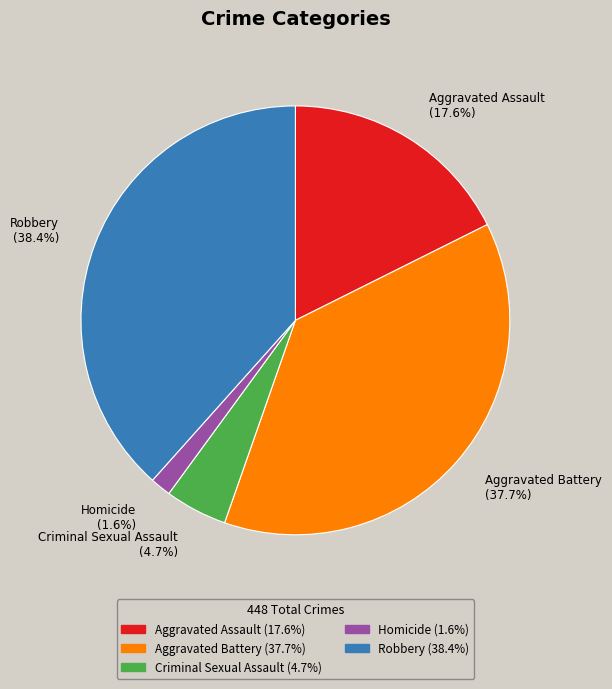

To the nearest percent, what percentage of the pie is Robbery?

38%